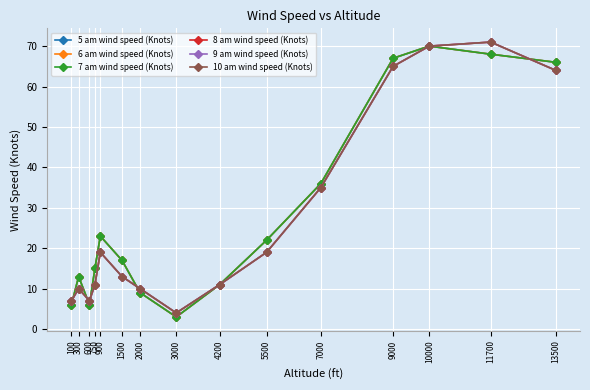

Read the 8 am wind speed (Knots) value at 10000, to the nearest 5.

70